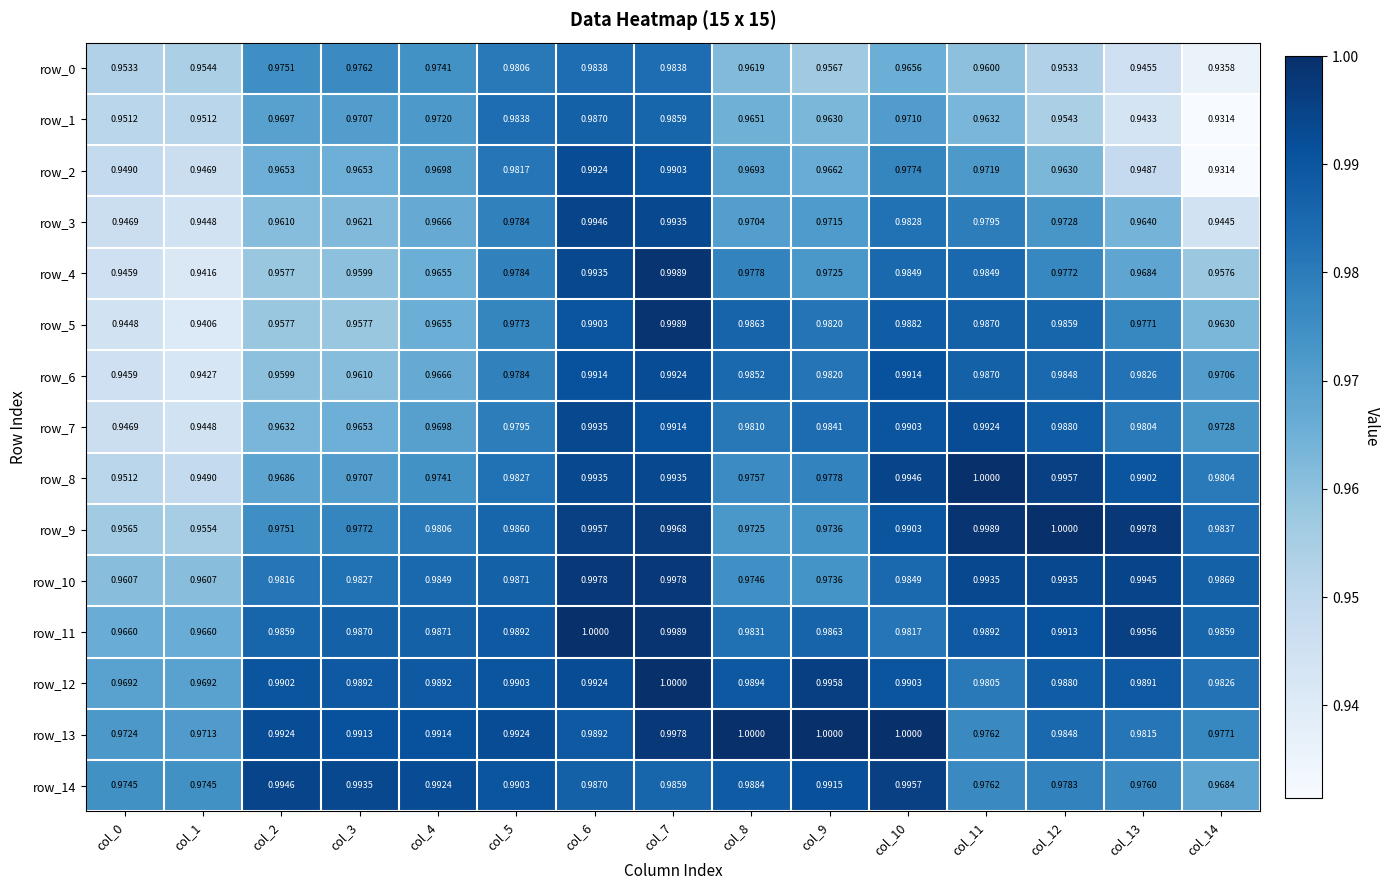

At which category is the sum across all series the highest?

col_7